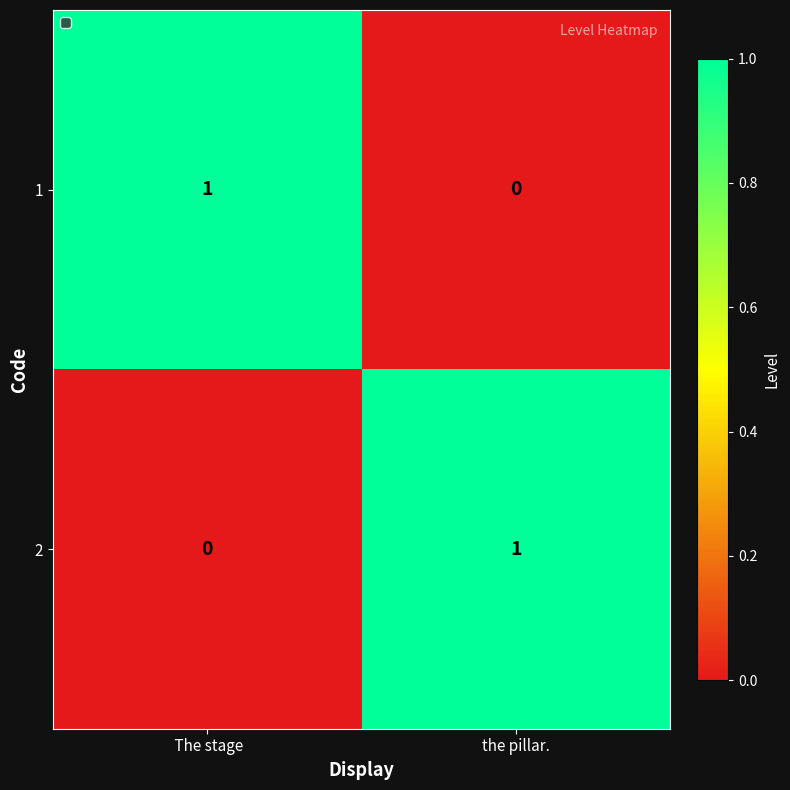

How many categories are shown in the chart?

2